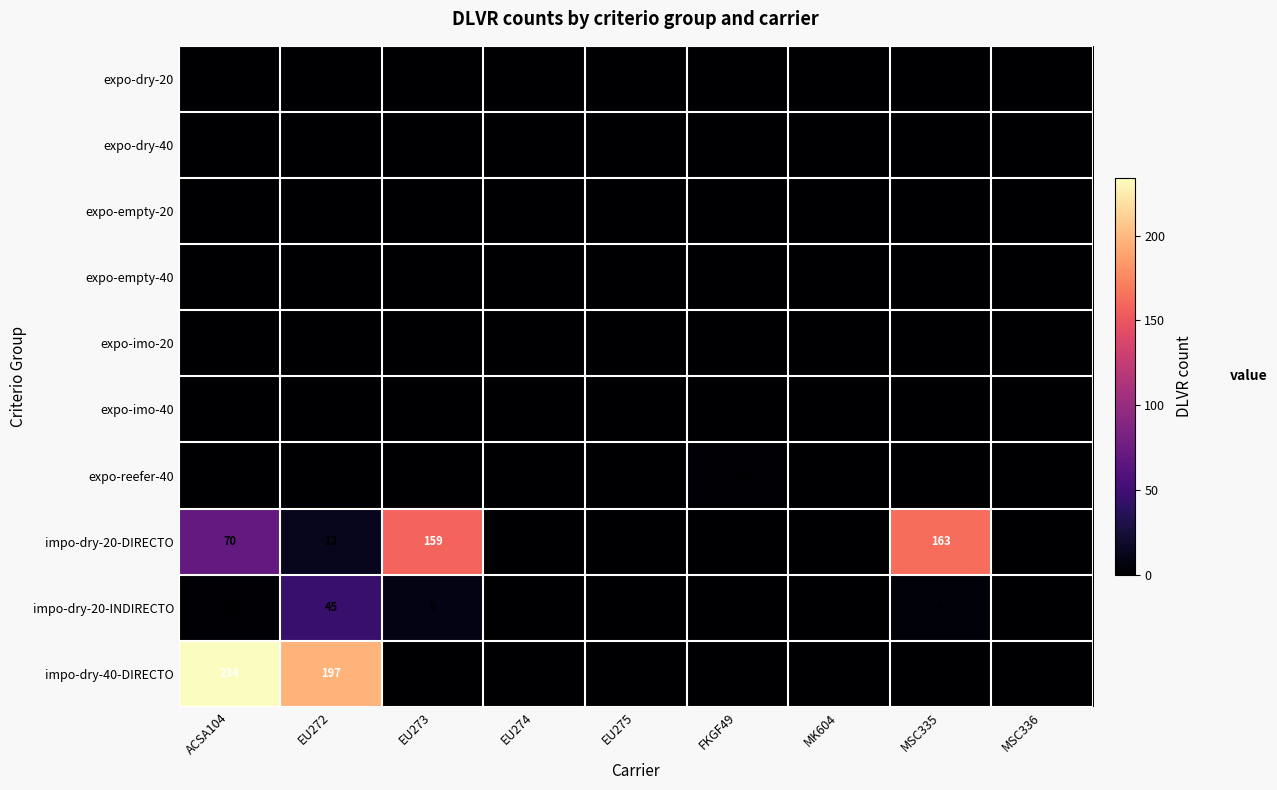

What is the maximum value shown in the chart?

234